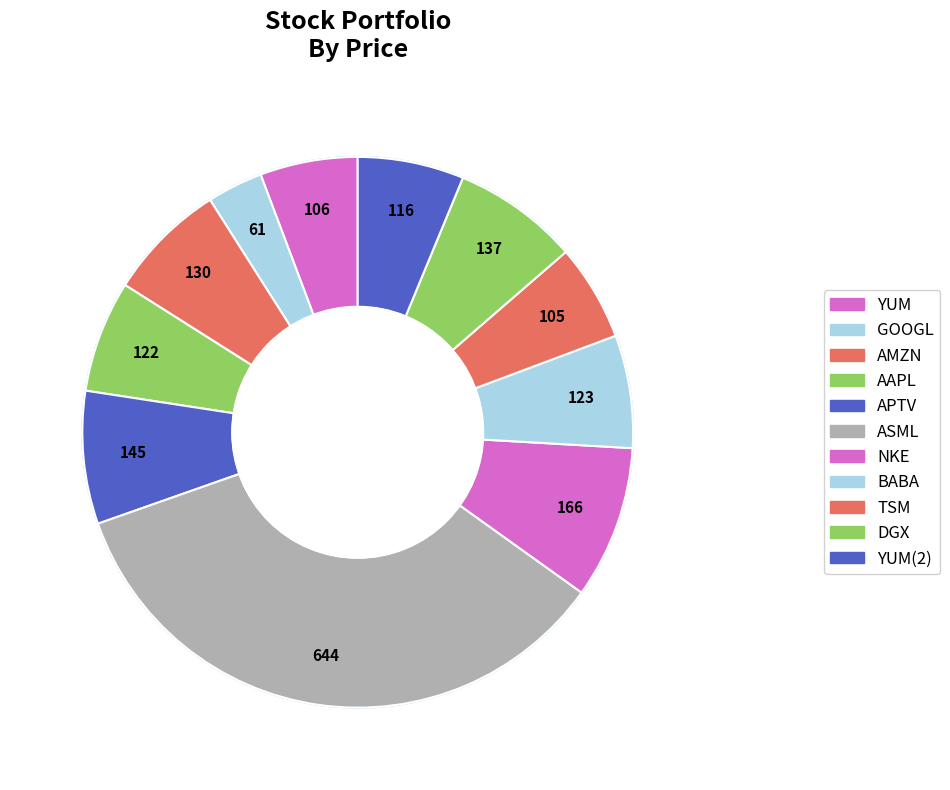

What percentage is the TSM slice, to the nearest percent?

6%